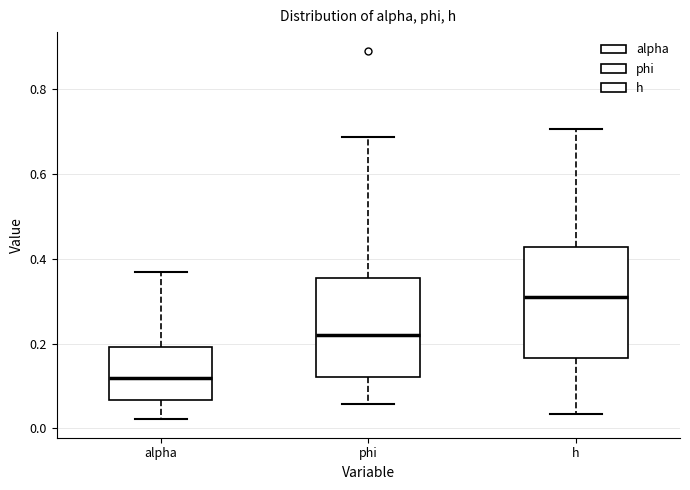

Reading left to right, read every box against the y-axis: the position of its median line, the range the box covers, and the ends of its whiskers. The values are not printed on the chart, so give them approximately, as read against the axis.

alpha: median 0.12, box 0.06 to 0.20, whiskers 0.02 to 0.36
phi: median 0.22, box 0.12 to 0.36, whiskers 0.06 to 0.68
h: median 0.30, box 0.16 to 0.42, whiskers 0.04 to 0.70